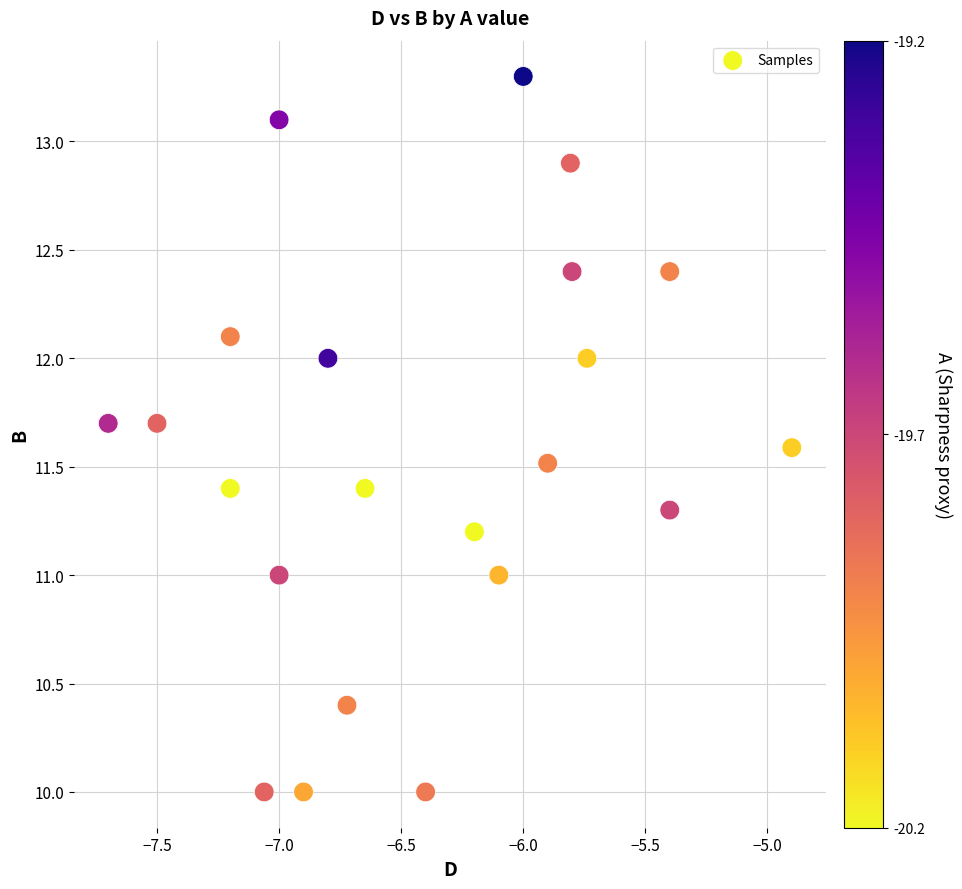

What is the range of X values (max minus min)?

2.8